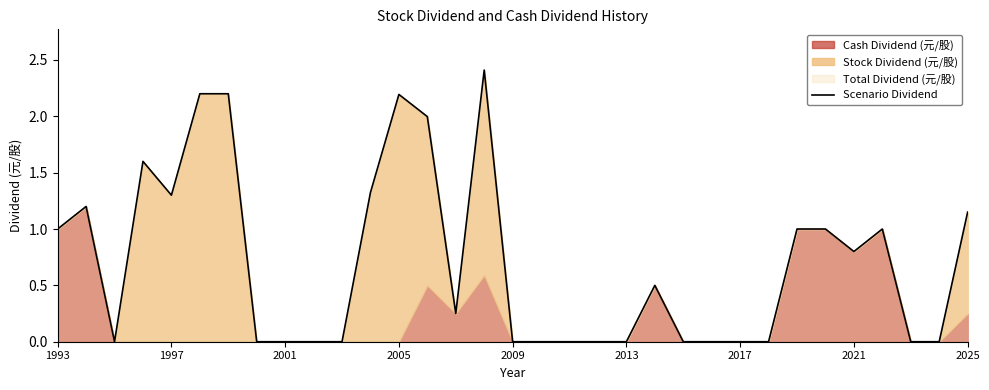

Reading left to right, what are all the values shown in this chart?

1.0	1.2	0.0	1.6	1.3	2.2	2.2	0.0	0.0	0.0	0.0	1.3	2.2	2.0	0.2	2.4	0.0	0.0	0.0	0.0	0.0	0.5	0.0	0.0	0.0	0.0	1.0	1.0	0.8	1.0	0.0	0.0	1.1